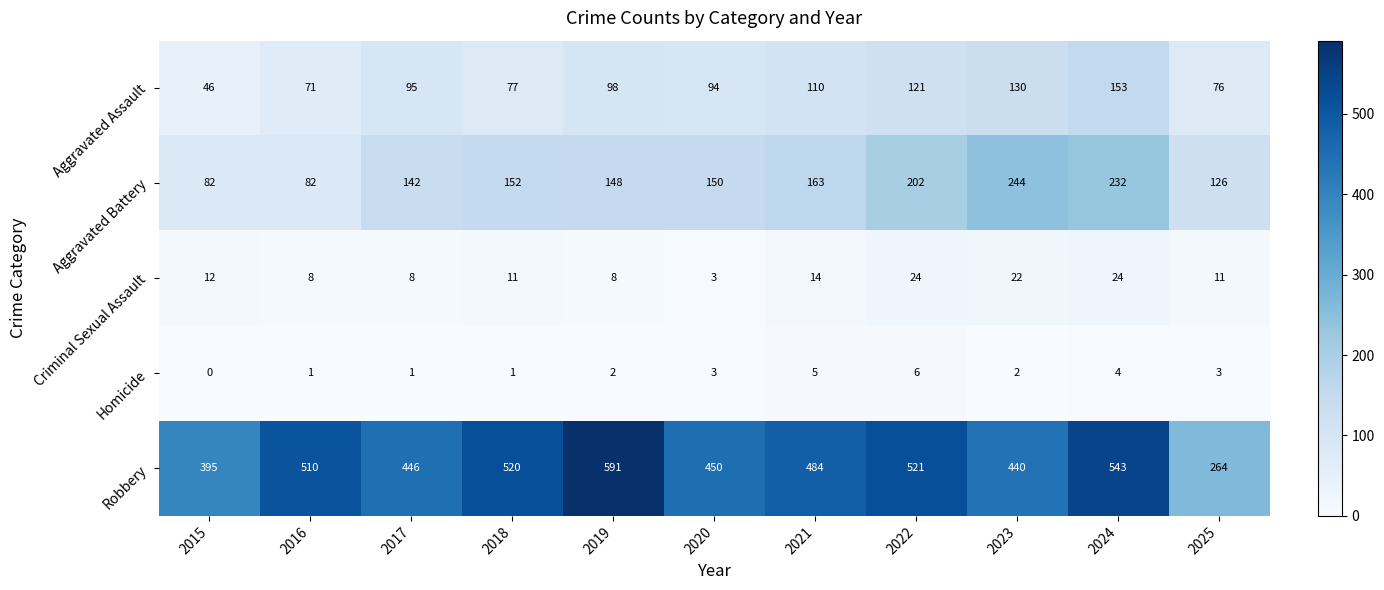

What is the difference between the maximum and minimum values in the Robbery series?

327